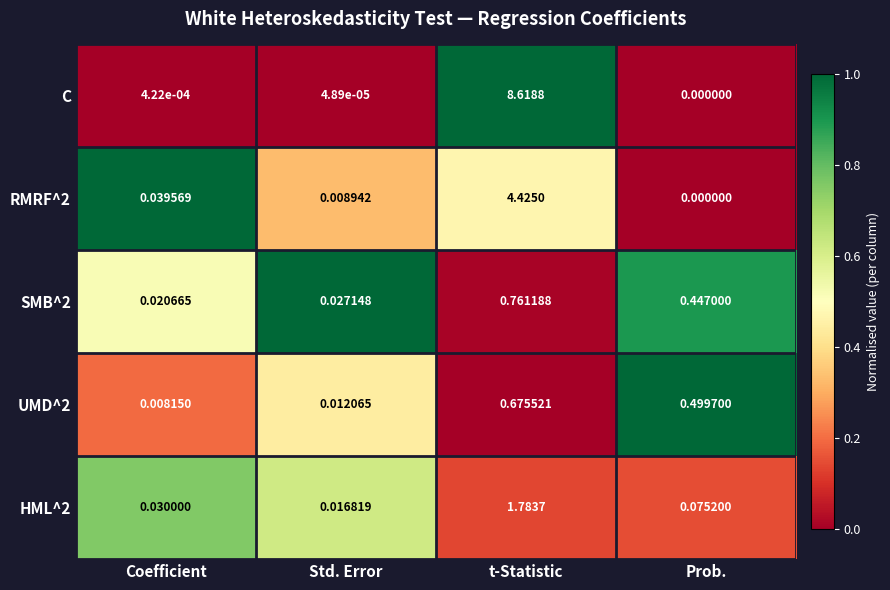

How many values in the RMRF^2 series exceed 0?

3